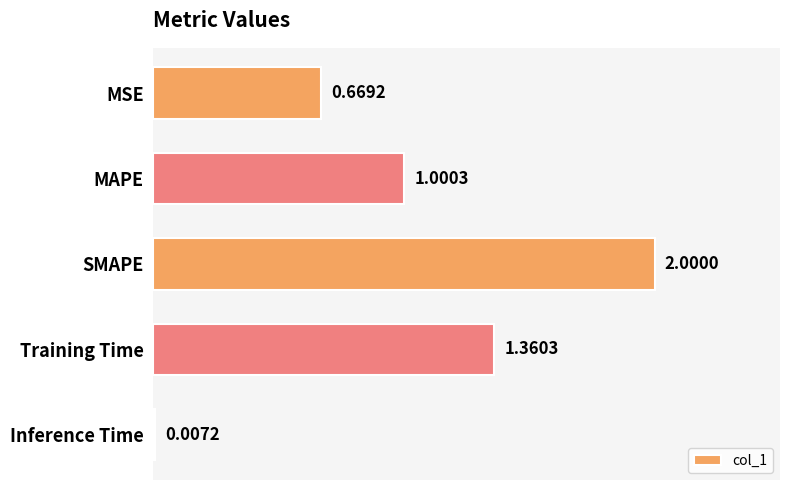

Does the chart contain stacked bars?

No